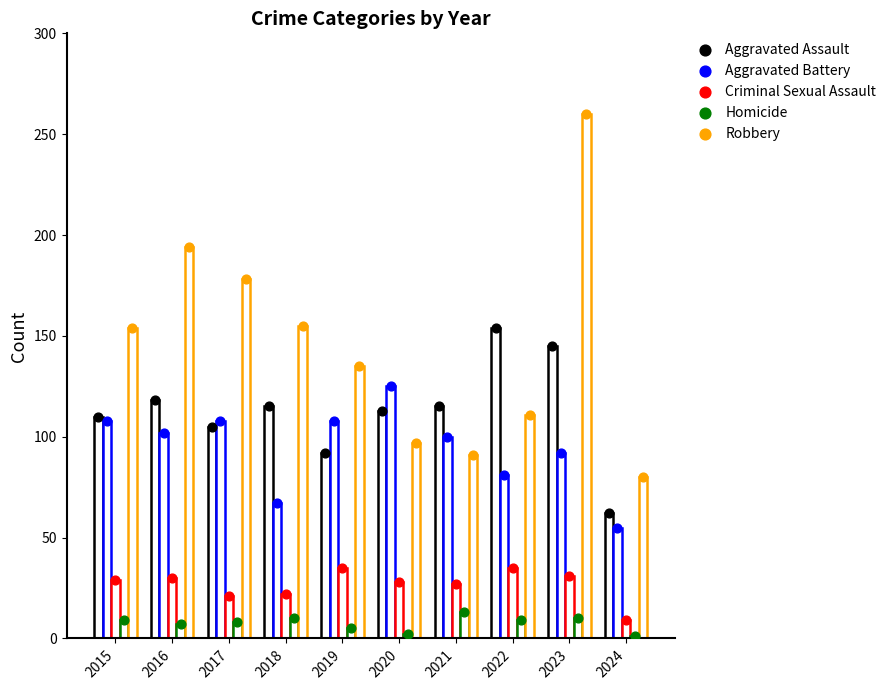

What are all the series names shown in the legend?

Aggravated Assault, Aggravated Battery, Criminal Sexual Assault, Homicide, Robbery